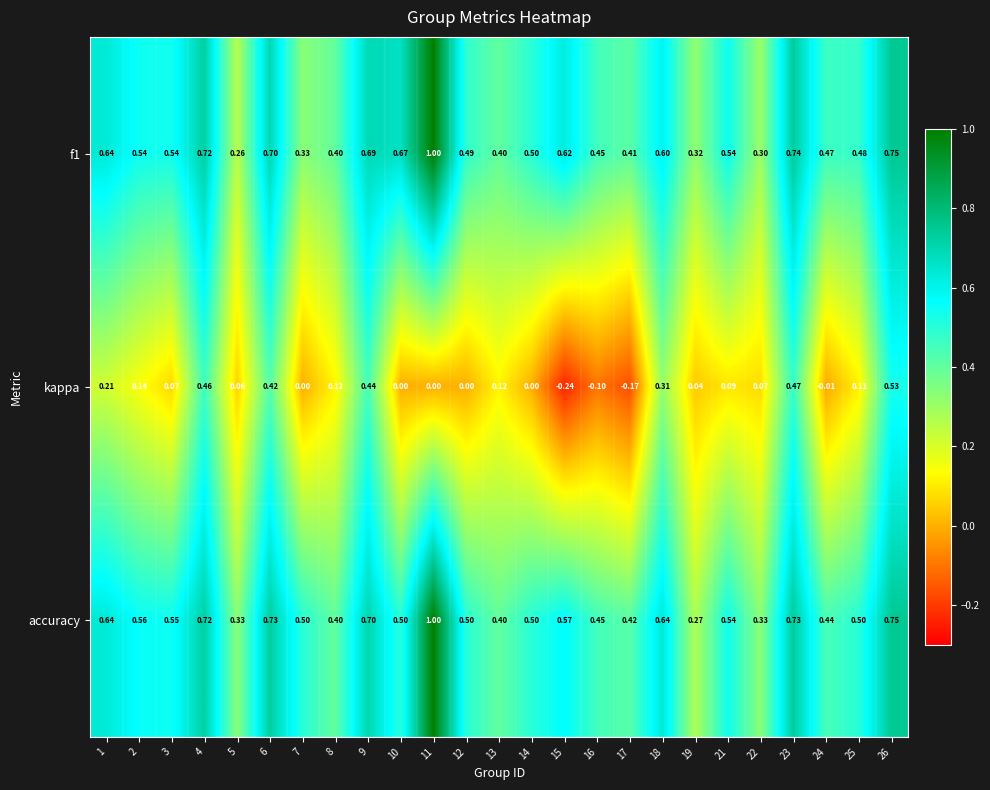

Which series has the largest range (max minus min)?

kappa